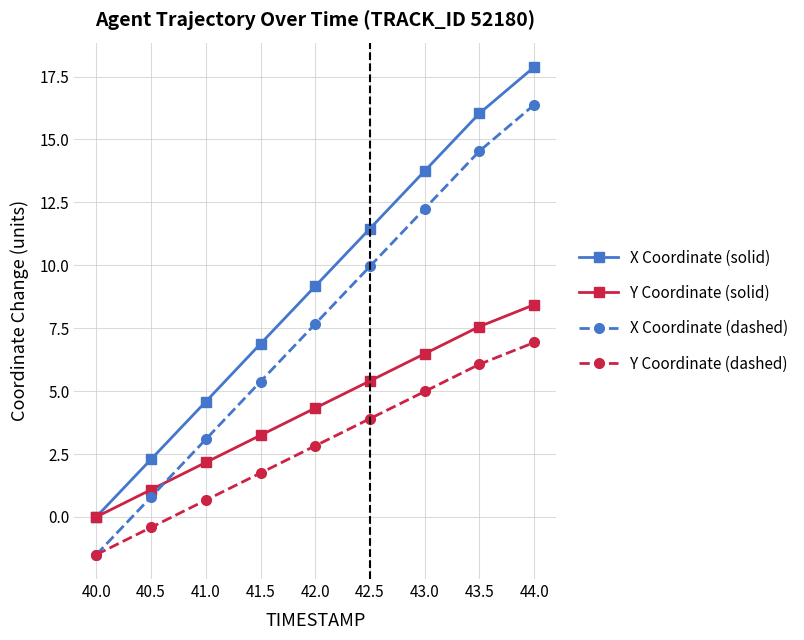

What is the label of the 8th point from the right?

40.5